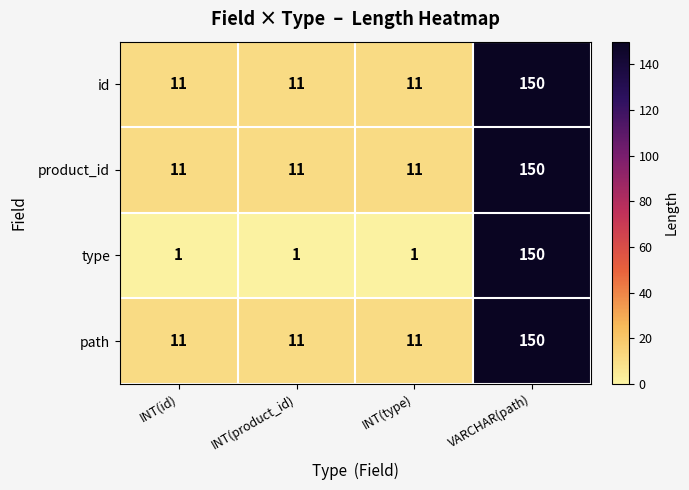

What is the difference between the id values at INT(type) and VARCHAR(path)?

139